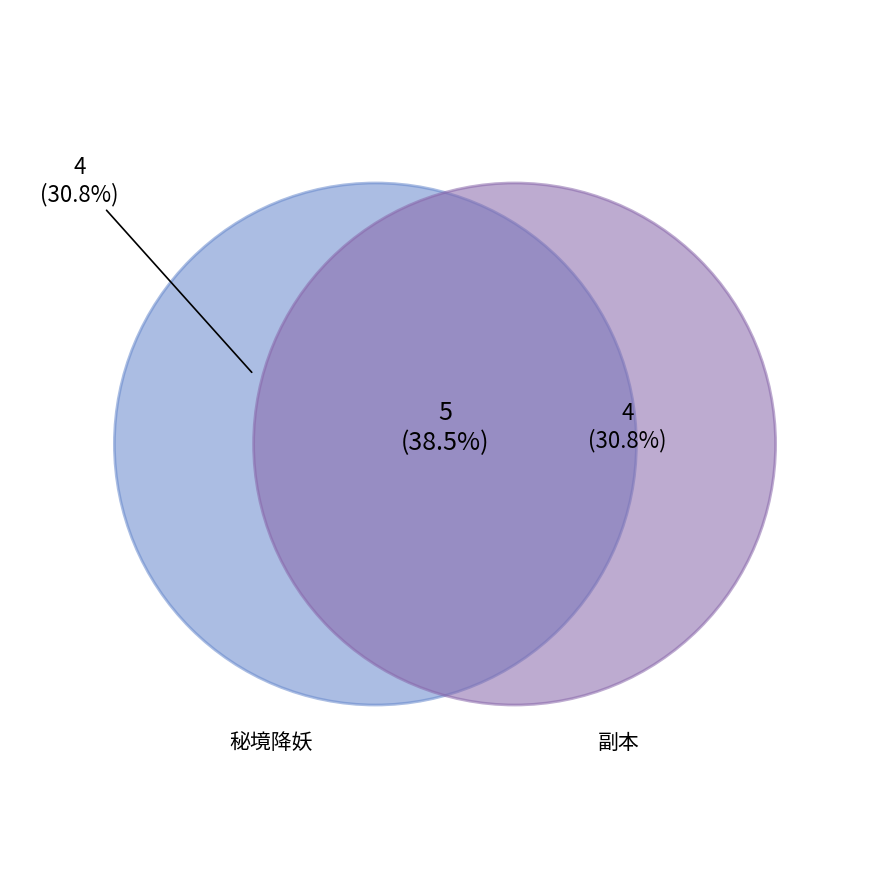

True or false: 秘境降妖-B级宝箱 accounts for 14% of the total.

False